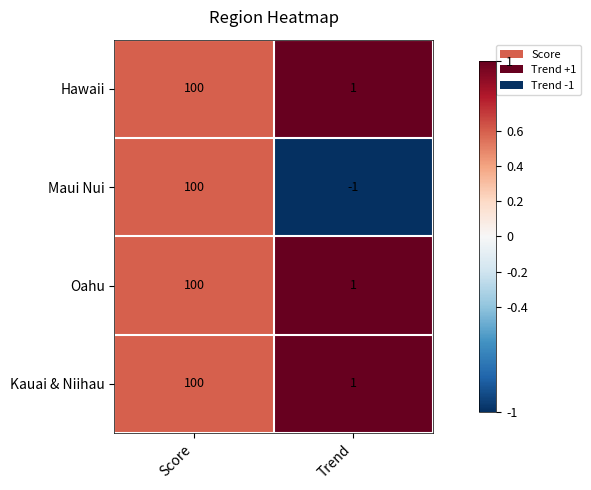

How many categories are shown in the chart?

2